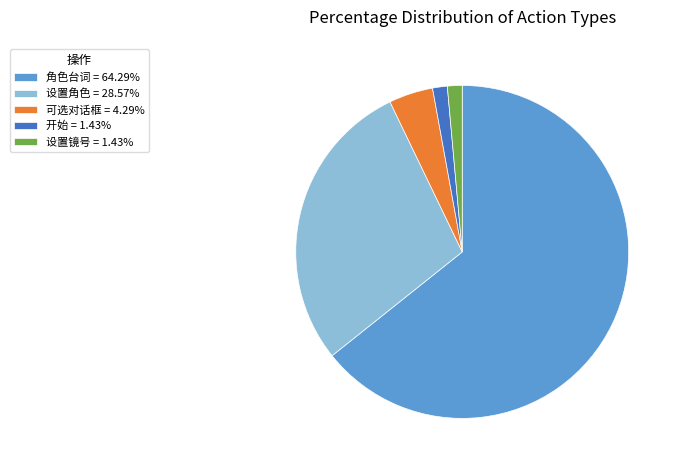

Does any single category account for the majority?

Yes